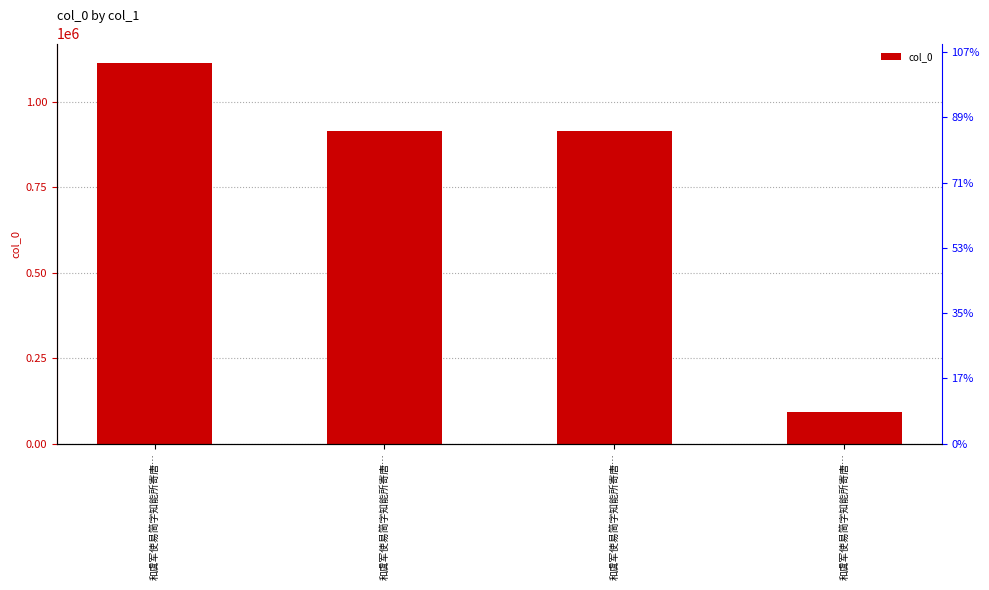

What is the maximum value shown in the chart?

1115274